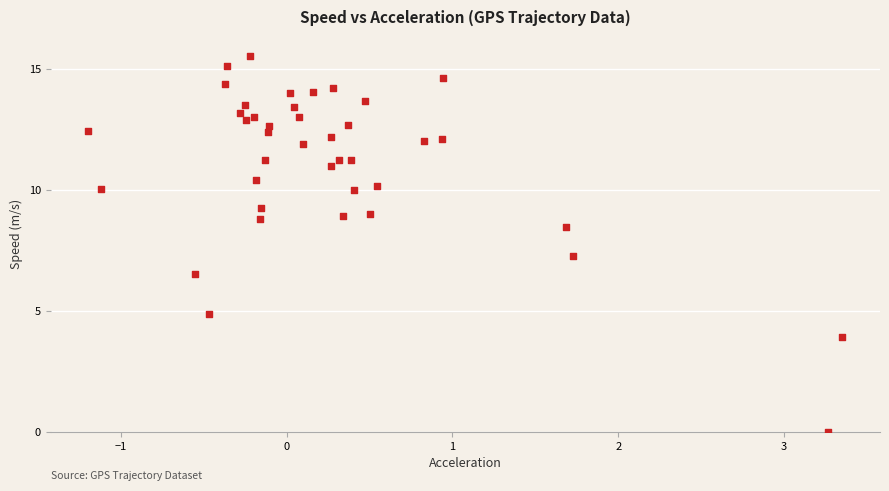

What Y value in the scatter plot is closest to 7?

7.3